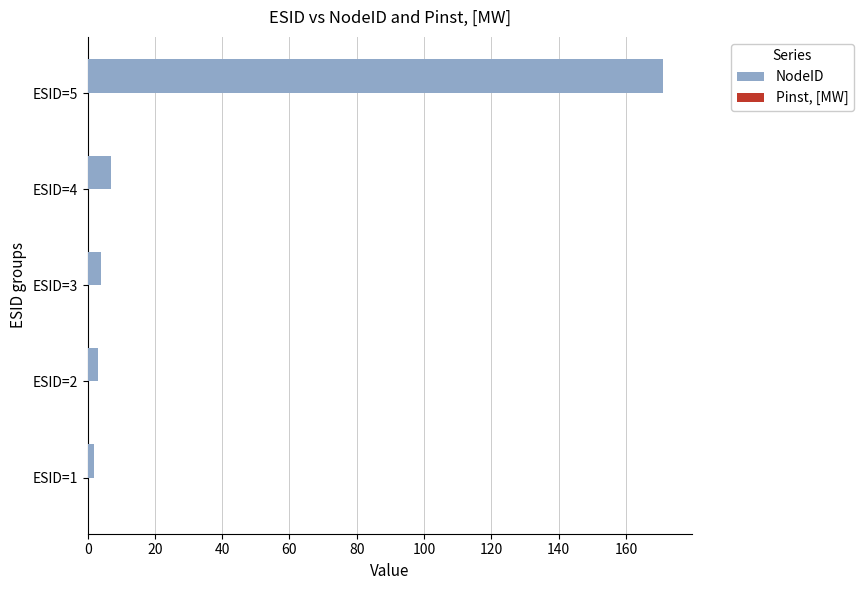

The value at ESID=3 is 4. True or false?

True